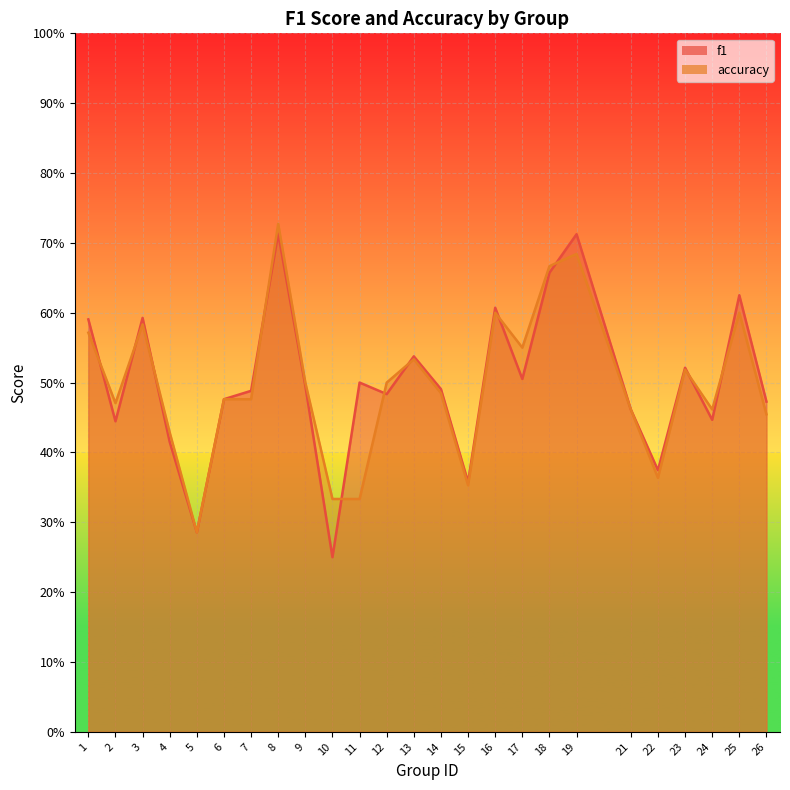

What is the smallest value displayed?

0.2